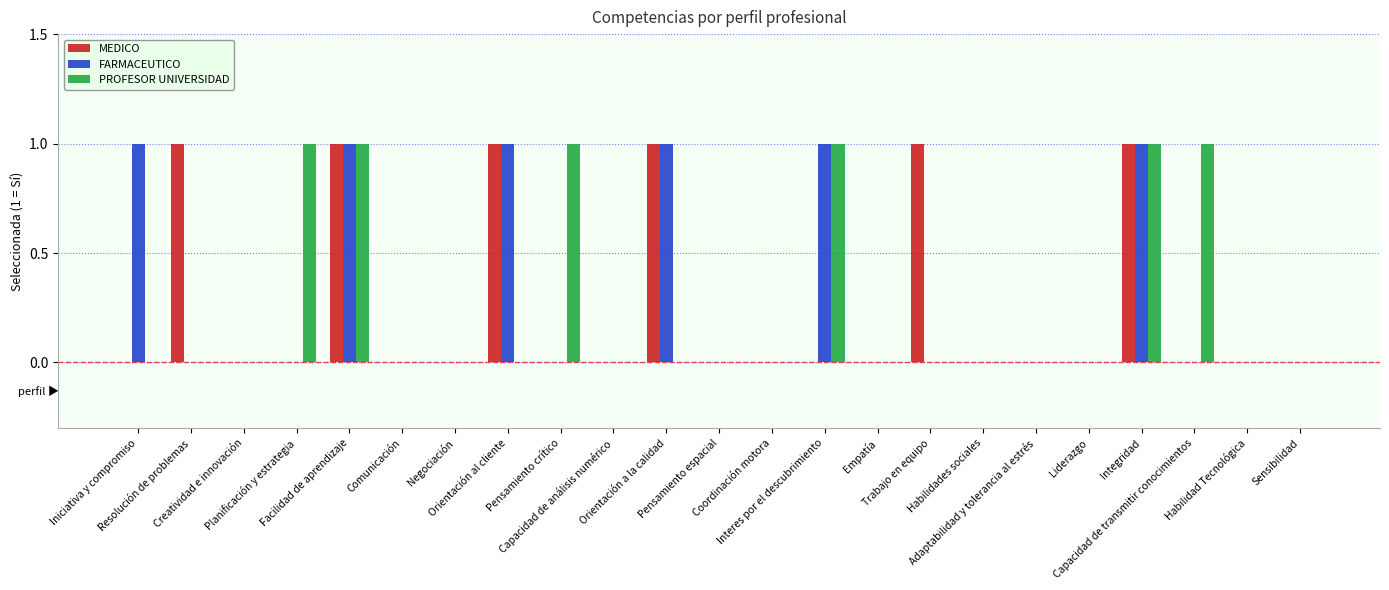

What are all the series names shown in the legend?

MEDICO, FARMACEUTICO, PROFESOR UNIVERSIDAD